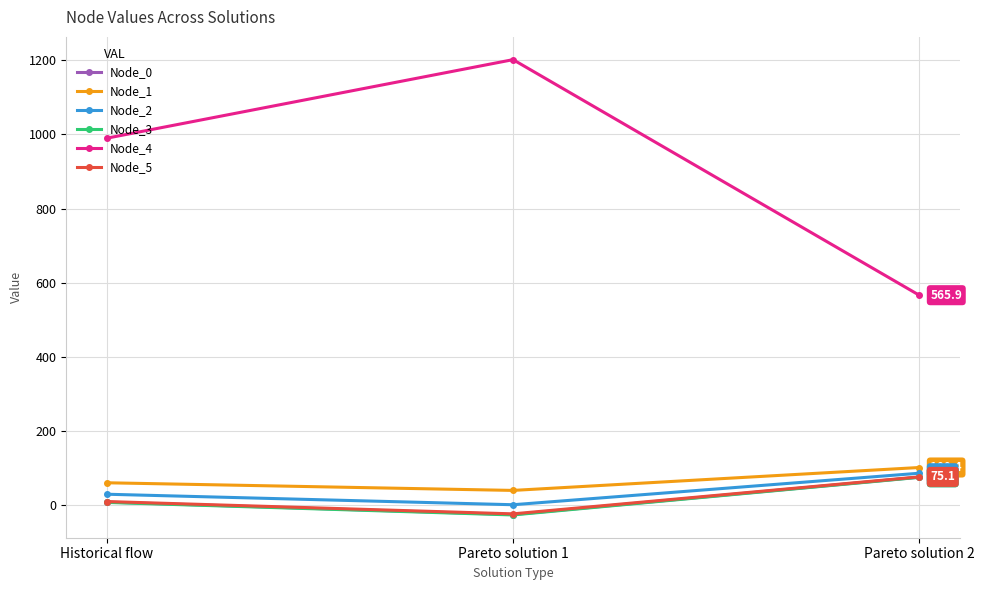

List the labels in order of Node_3 value, largest first.

Pareto solution 2, Historical flow, Pareto solution 1